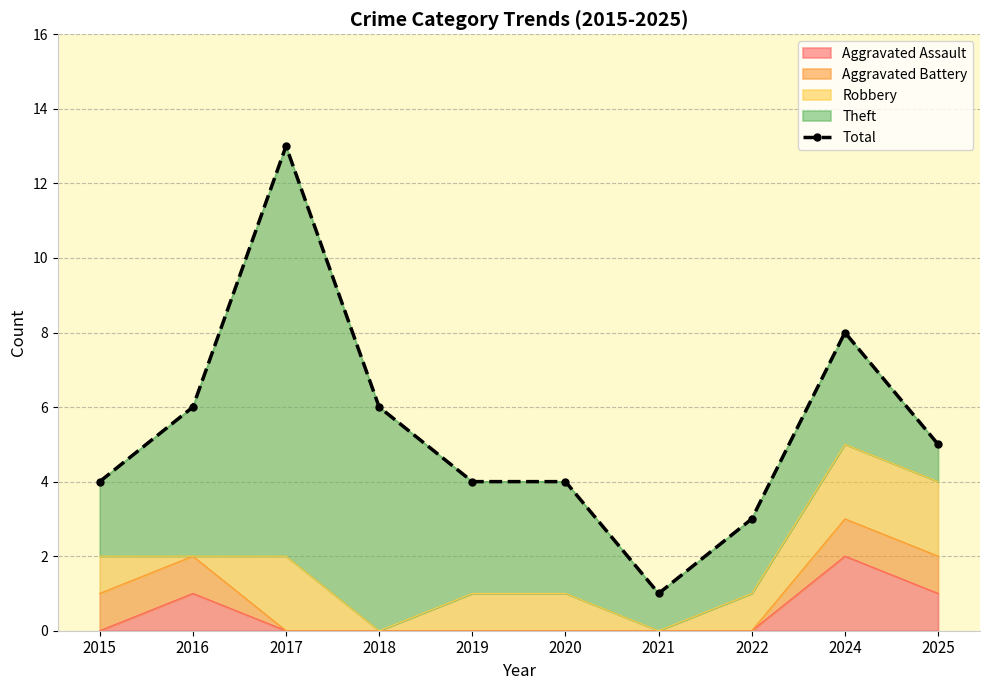

What is the value of the 9th point from the left?

8